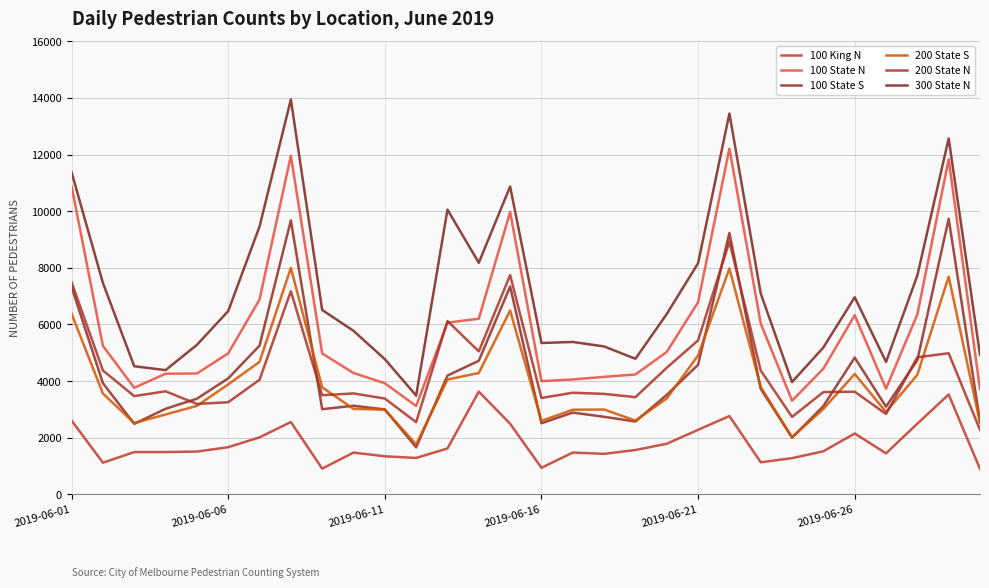

How many distinct data groups are displayed?

6